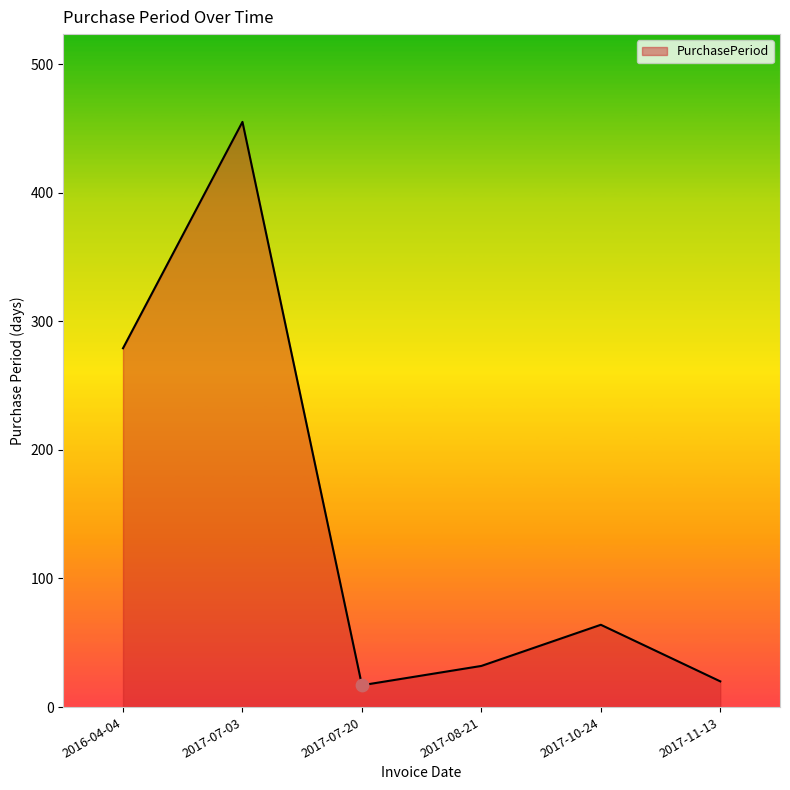

What is the change in value from 2017-08-21 to 2017-11-13?

-12